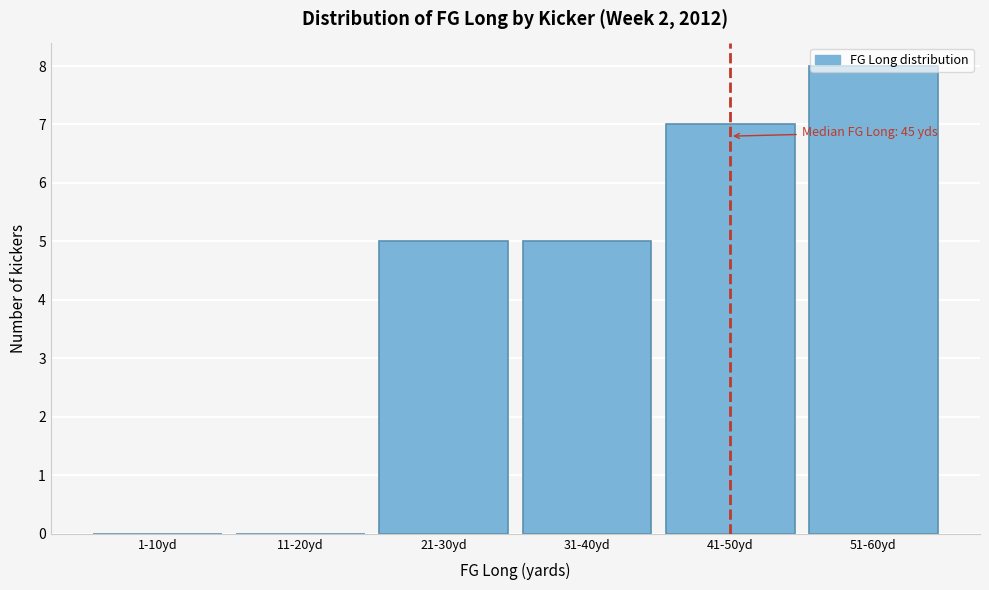

What is the sum of the values at 11-20yd and 41-50yd?

7